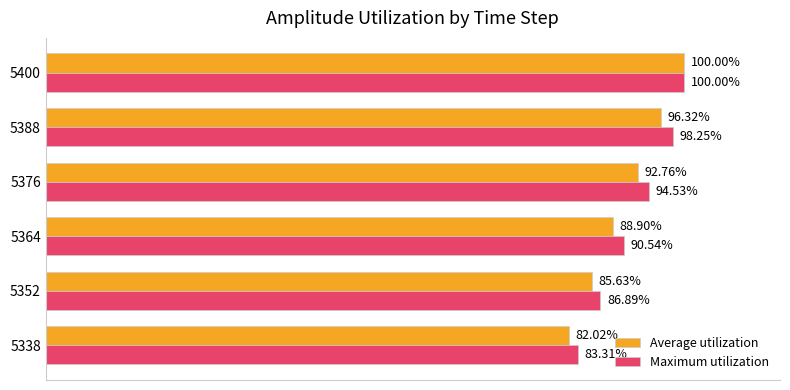

Which series has the largest total across all categories?

Maximum utilization